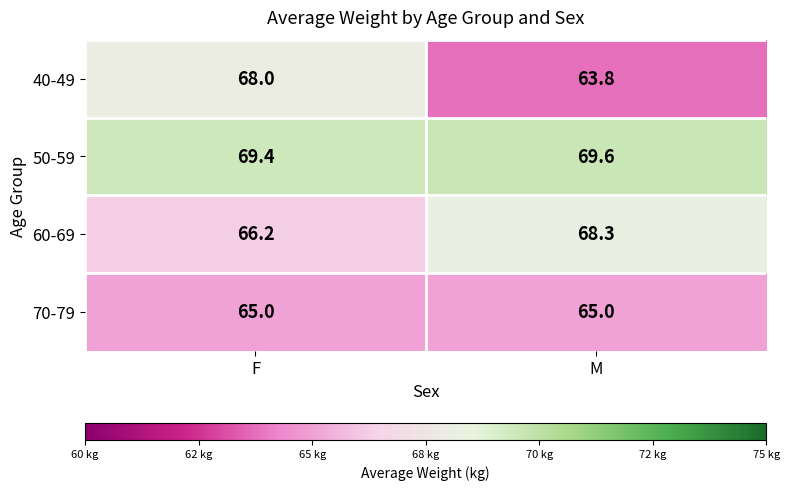

What is the maximum value shown in the chart?

69.6